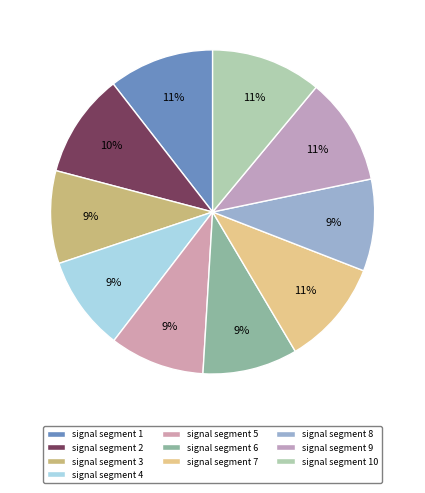

Which category has the biggest portion of the pie?

signal segment 10